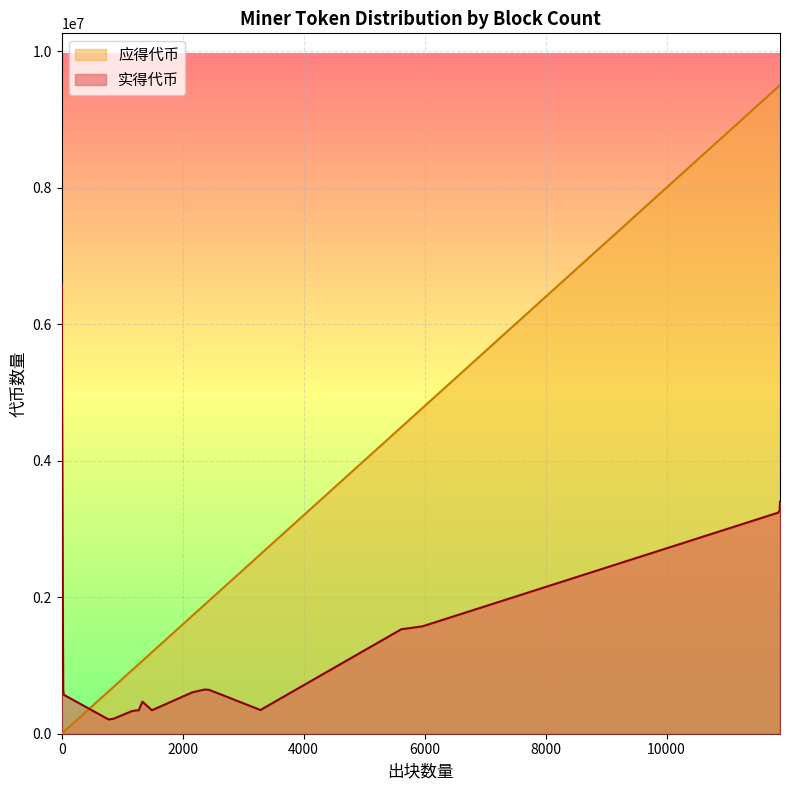

Reading left to right, extract all data points from this chart.

实得代币: 0=6588800.9	11875=3398400.4	11869=3271200.4	11868=3269600.4	11841=3237600.4	5963=1572800.3	5615=1530400.2	25=650354.0	2363=647200.1	2434=644000.2	2159=606400.0	33=571600.0	1335=469600.0	3286=347600.1	1492=343600.0	1274=343200.0	1237=342400.1	1163=332000.0	860=220010.0	776=208800.0
应得代币: 0=0.0	11875=9500000.0	11869=9495200.0	11868=9494400.0	11841=9472800.0	5963=4770400.0	5615=4492000.0	25=20000.0	2363=1890400.0	2434=1947200.0	2159=1727200.0	33=26400.0	1335=1068000.0	3286=2628800.0	1492=1193600.0	1274=1019200.0	1237=989600.0	1163=930400.0	860=688000.0	776=620800.0